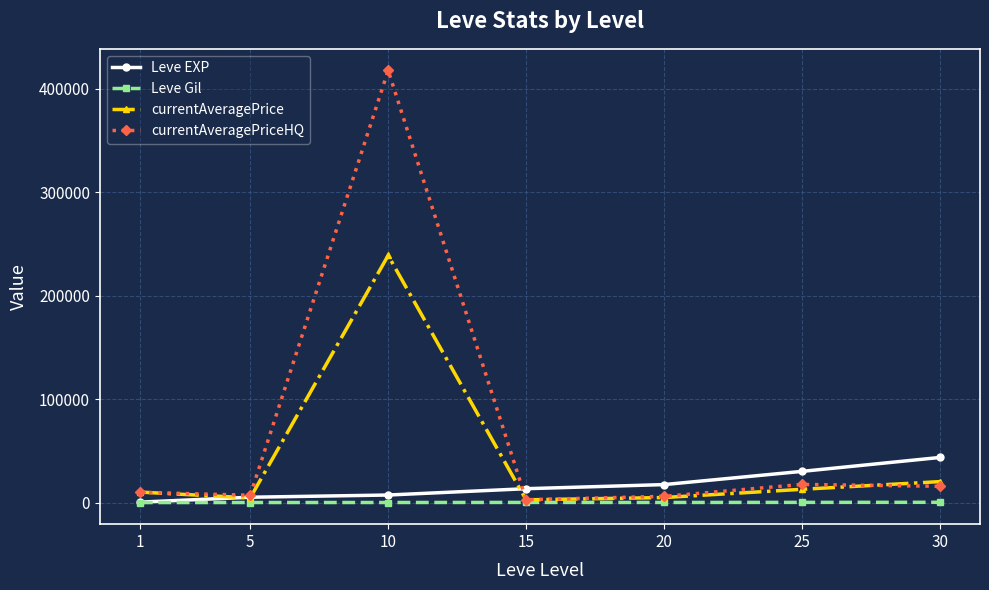

Between 1 and 30, which series saw the biggest shift?

Leve EXP